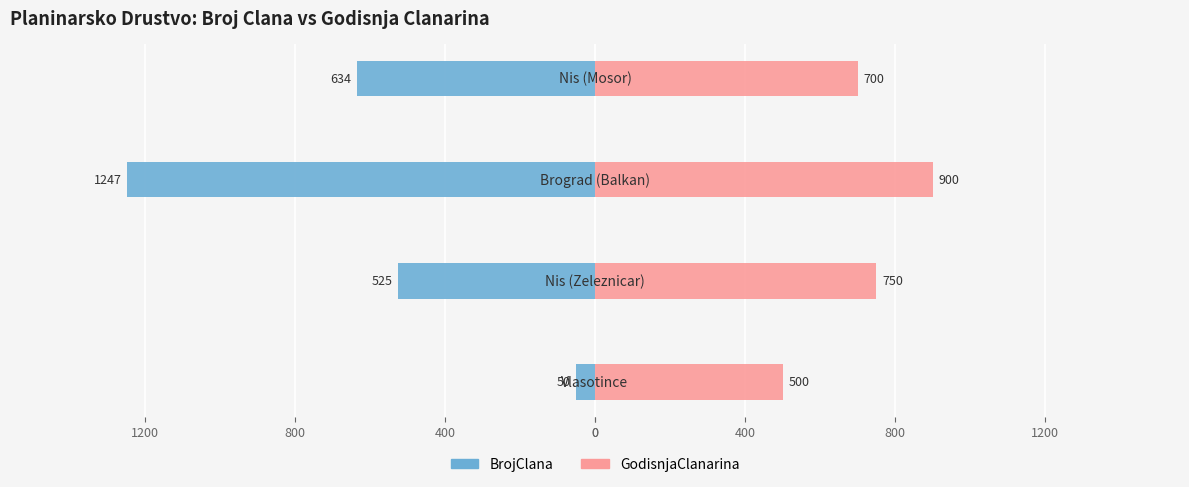

Which series changed the most between 0 and 400?

BrojClana